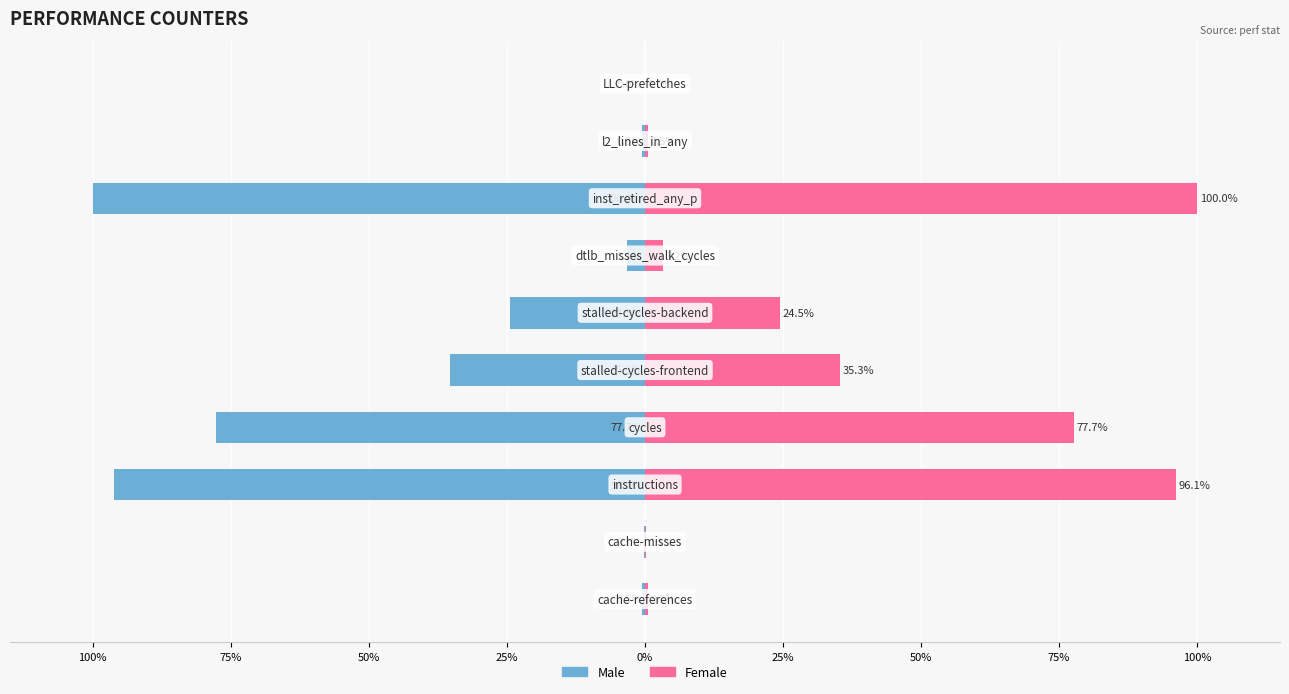

Which series has the widest spread of values?

Male